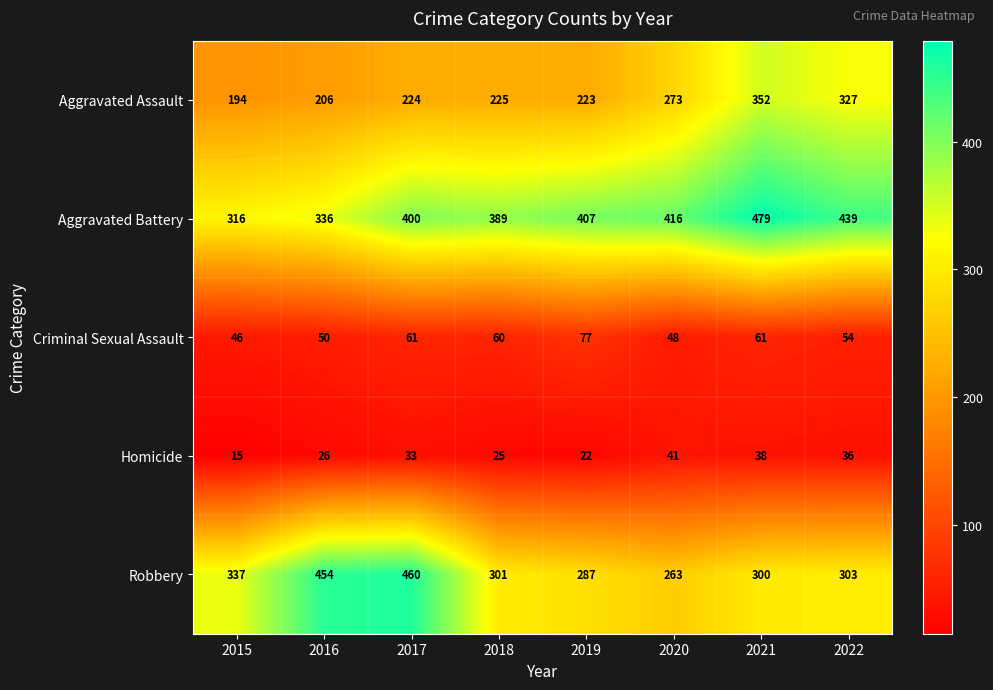

Rank the categories by Aggravated Assault value from highest to lowest.

2021, 2022, 2020, 2018, 2017, 2019, 2016, 2015